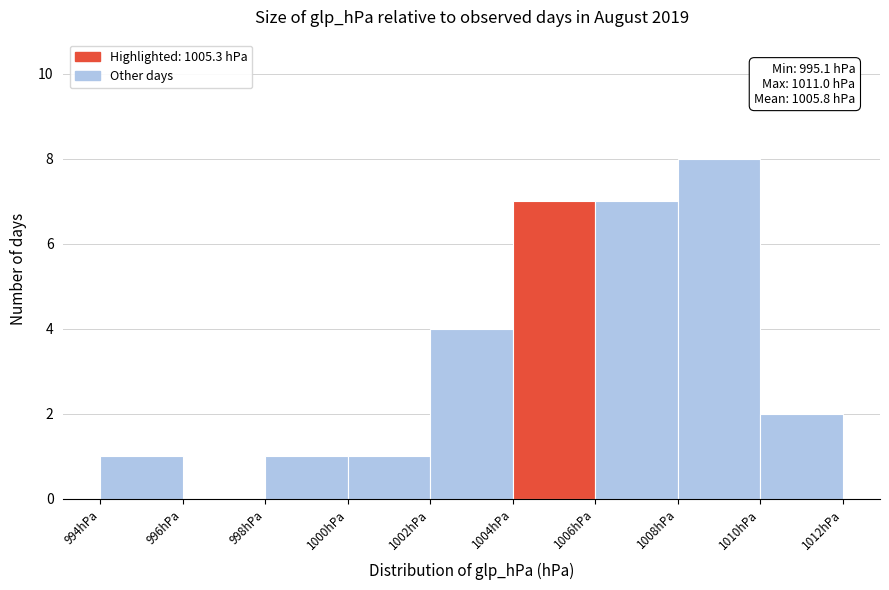

Over which range of the x-axis is the bar tallest?

1008 to 1010